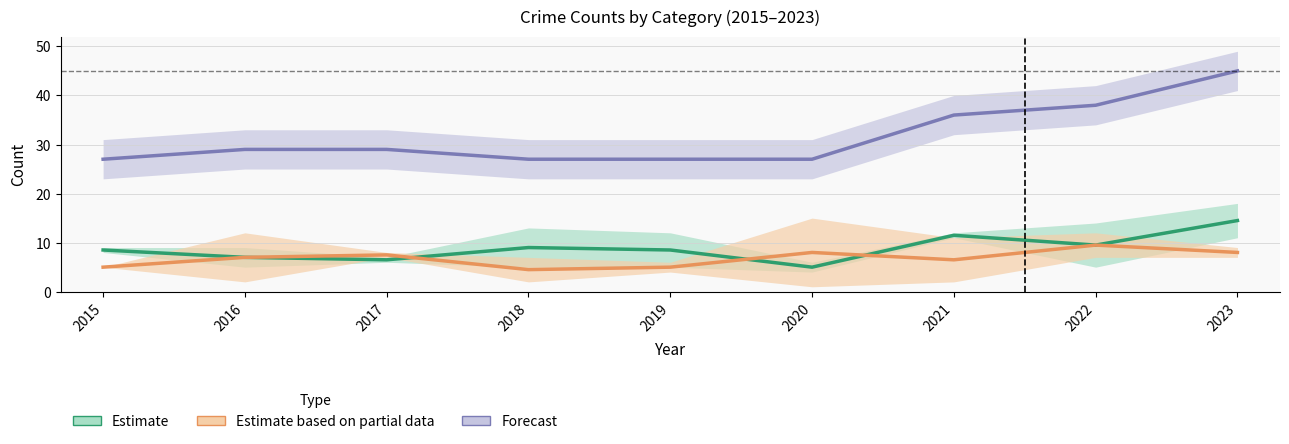

What are all the series names shown in the legend?

Estimate, Estimate based on partial data, Forecast